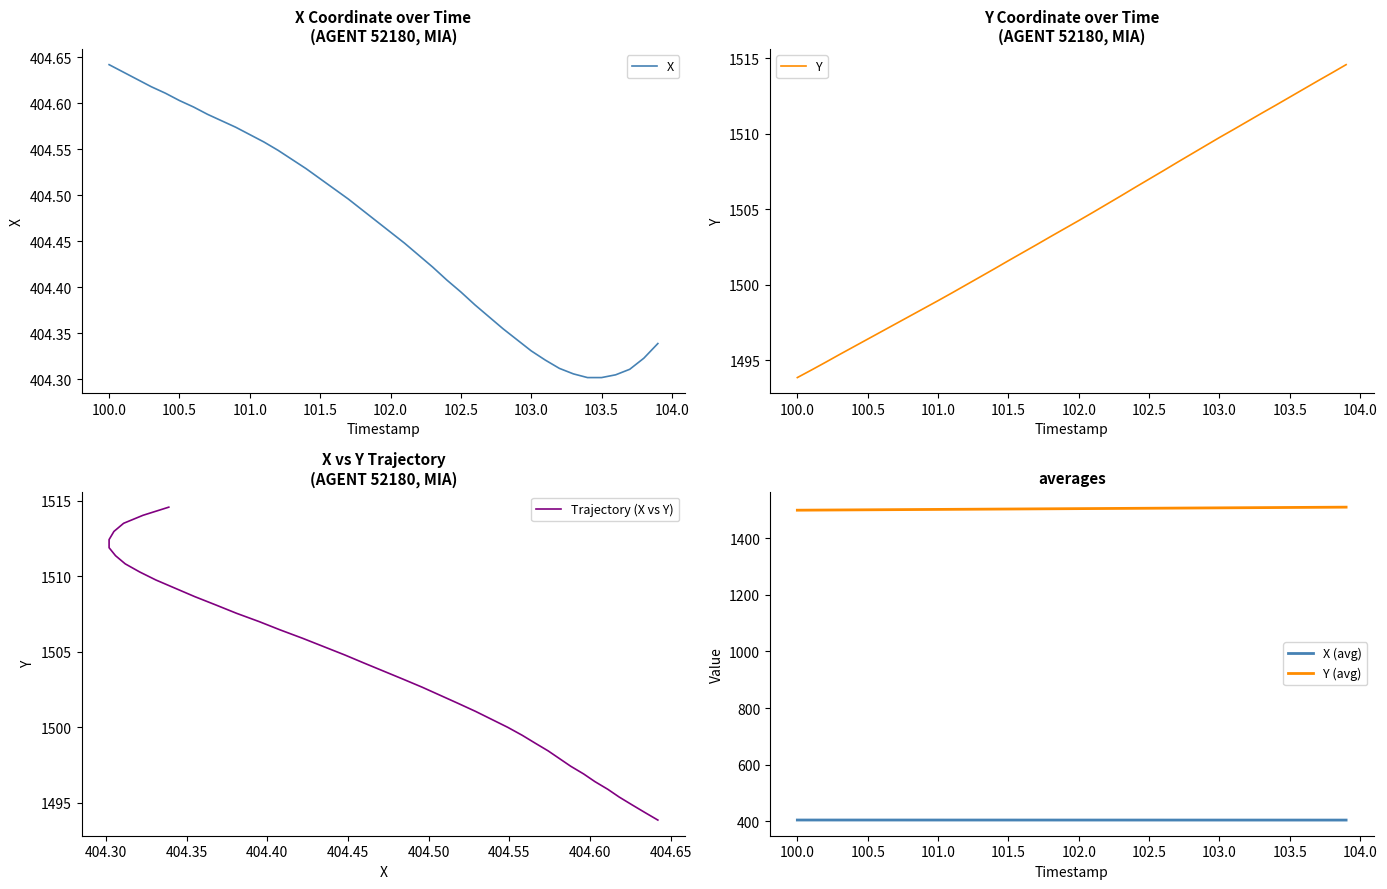

At how many categories does at least one series exceed 1336?

40